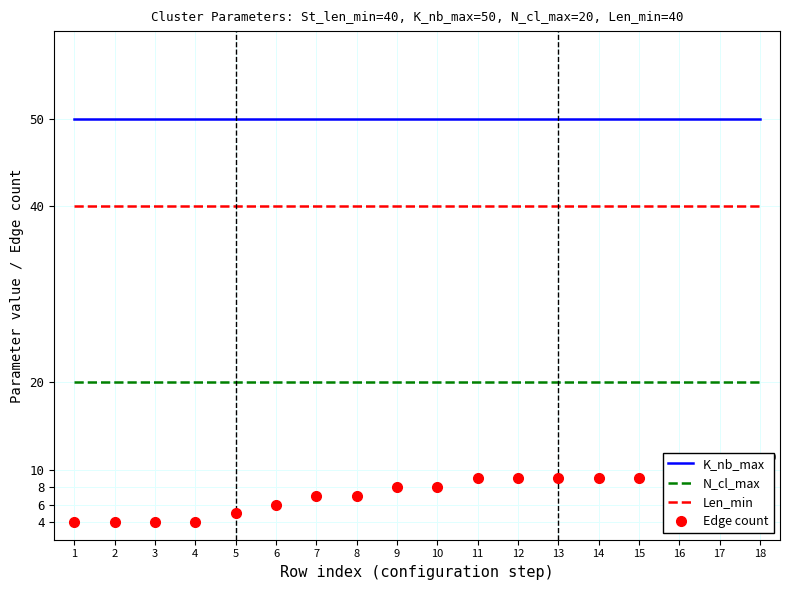

What is the sum of all K_nb_max values?

900